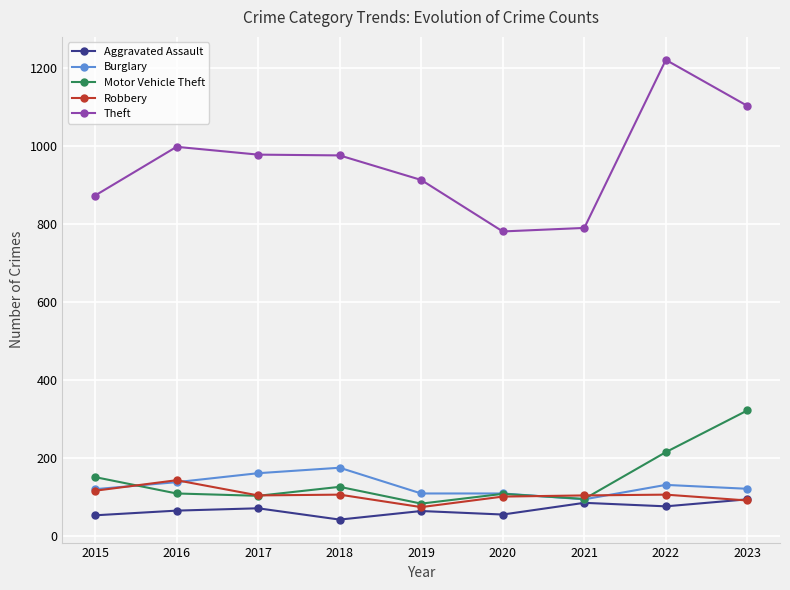

At which category does the chart reach its minimum across all series?

2018